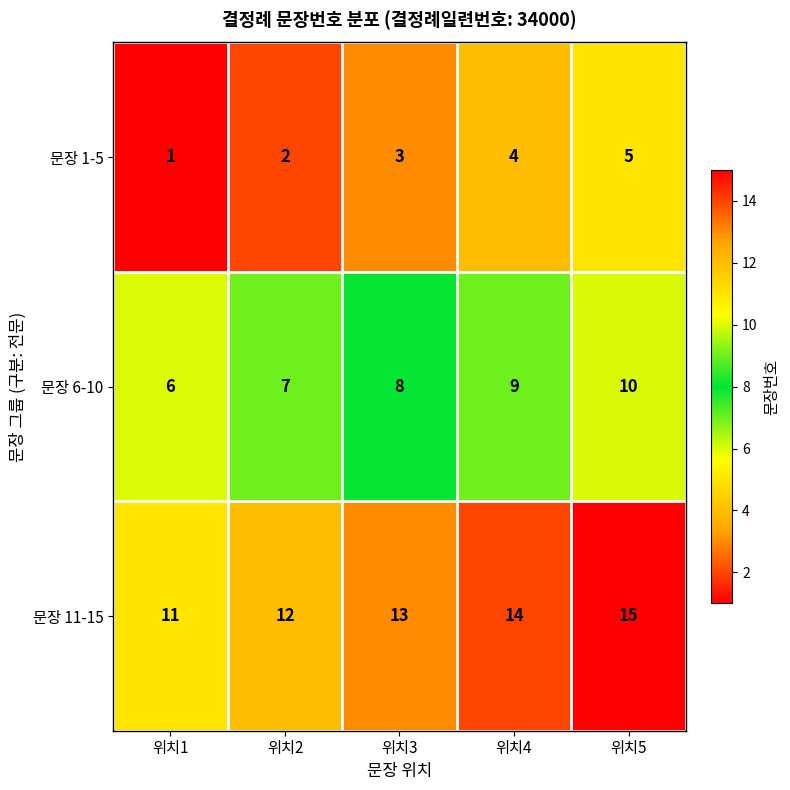

What is the spread (max minus min) of values at 위치4?

10